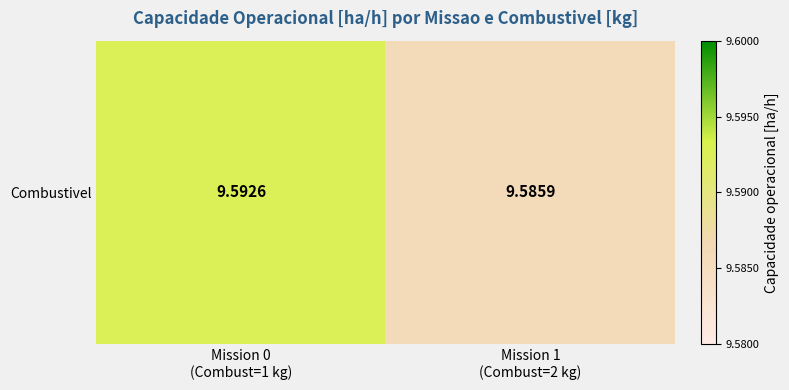

What is the smallest value displayed?

9.6